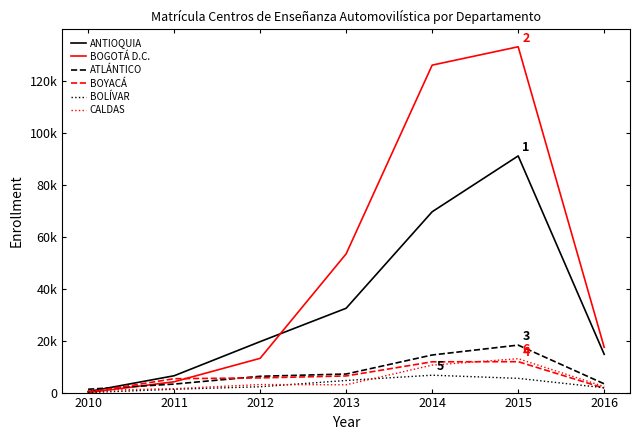

Reading right to left, extract all data points from this chart.

ANTIOQUIA: 2016=14740	2015=91109	2014=69609	2013=32468	2012=19617	2011=6476	2010=375
BOGOTÁ D.C.: 2016=17429	2015=133128	2014=126058	2013=53411	2012=13188	2011=4161	2010=2
ATLÁNTICO: 2016=3371	2015=18276	2014=14470	2013=7147	2012=6274	2011=3276	2010=1288
BOYACÁ: 2016=1713	2015=11894	2014=11849	2013=6401	2012=5654	2011=5337	2010=132
BOLÍVAR: 2016=1860	2015=5475	2014=6690	2013=4660	2012=2244	2011=1284	2010=1
CALDAS: 2016=2310	2015=13049	2014=10570	2013=3002	2012=3099	2011=1497	2010=820